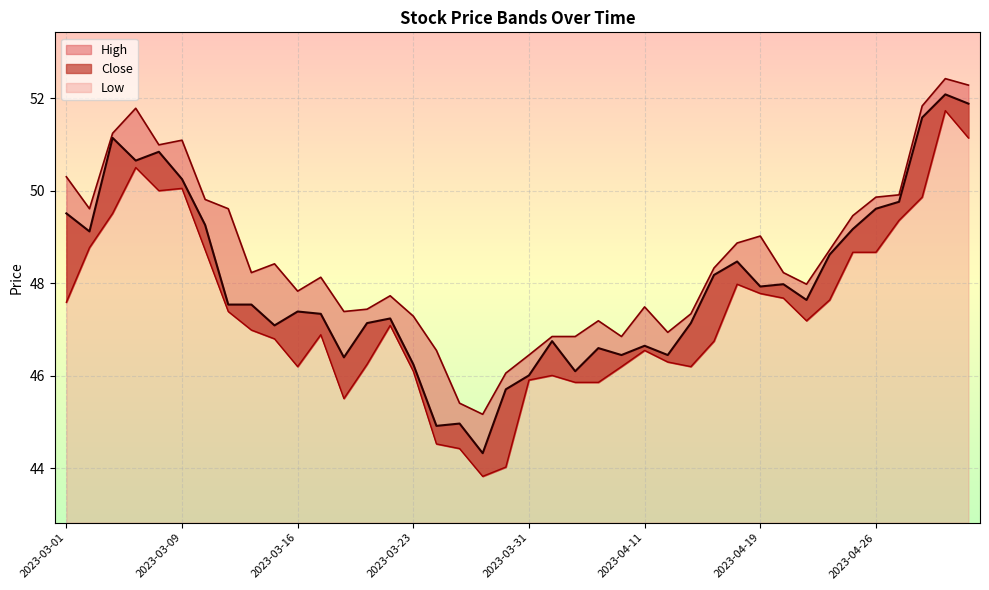

What is the label of the 29th point from the right?

2023-03-17